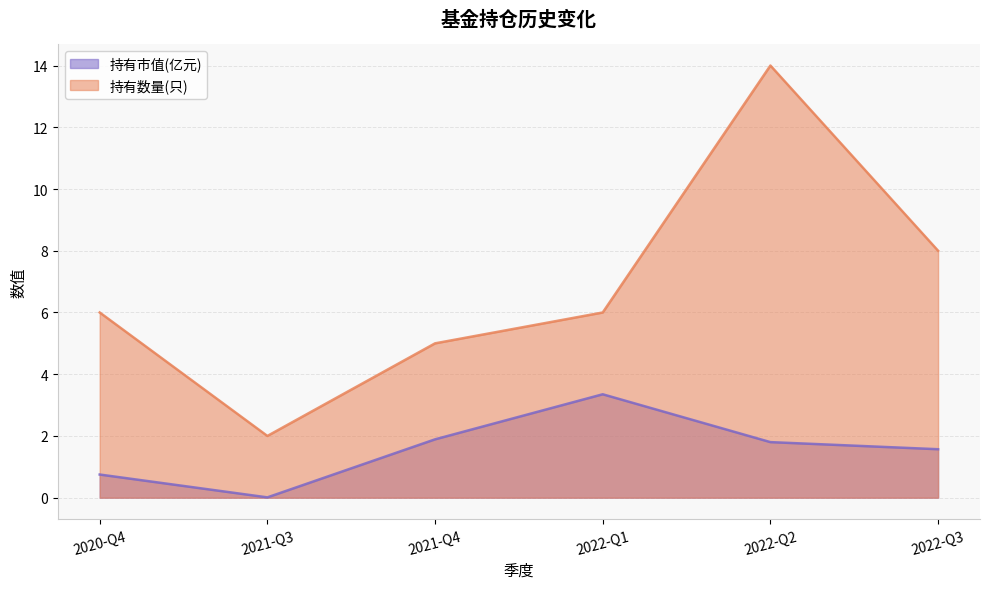

What is the difference between the second highest and minimum values in the 持有市值(亿元) series?

1.9